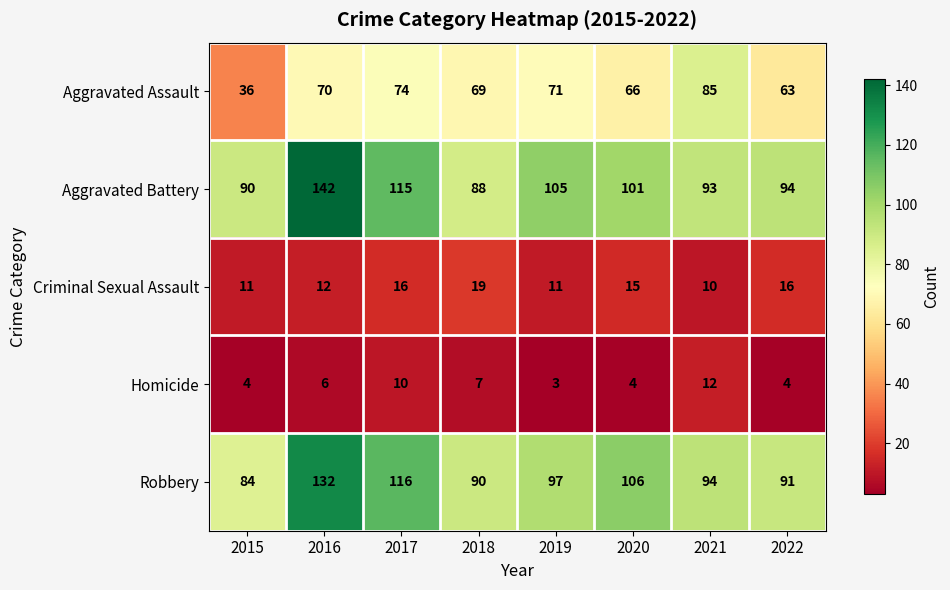

What is the total value across all series at 2017?

331